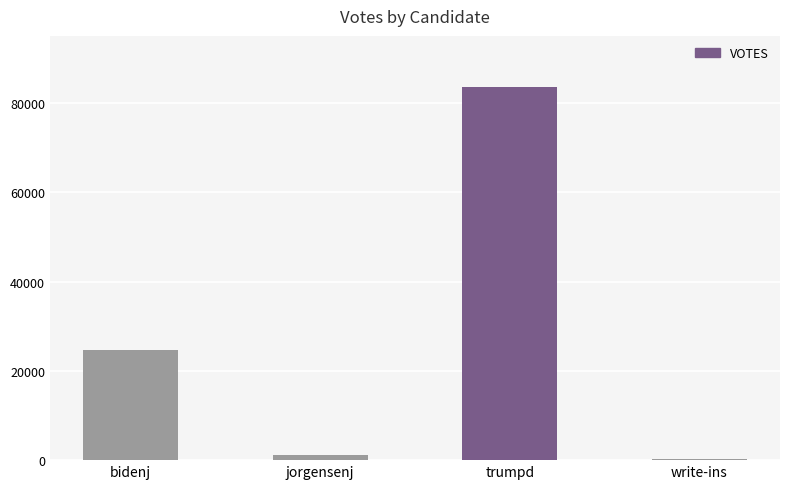

What is the greatest value displayed?

83544